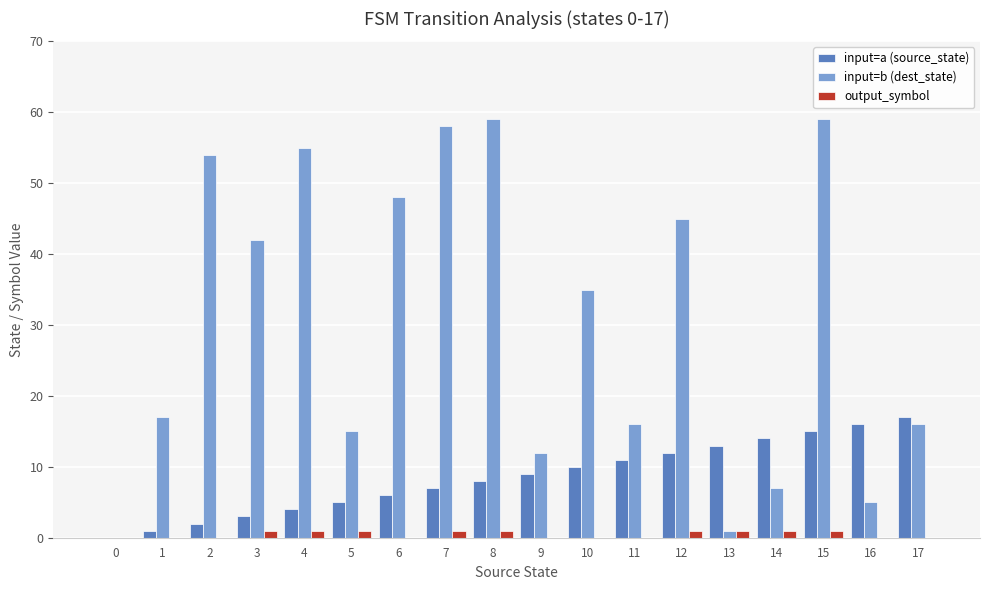

Which series has the largest total across all categories?

input=b (dest_state)